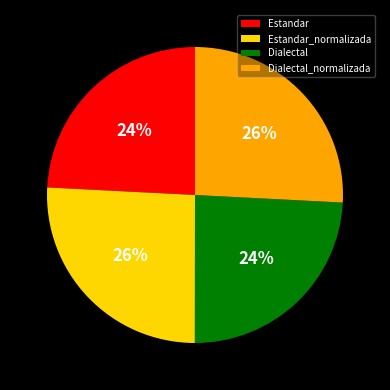

What percentage is the Estandar slice, to the nearest percent?

24%